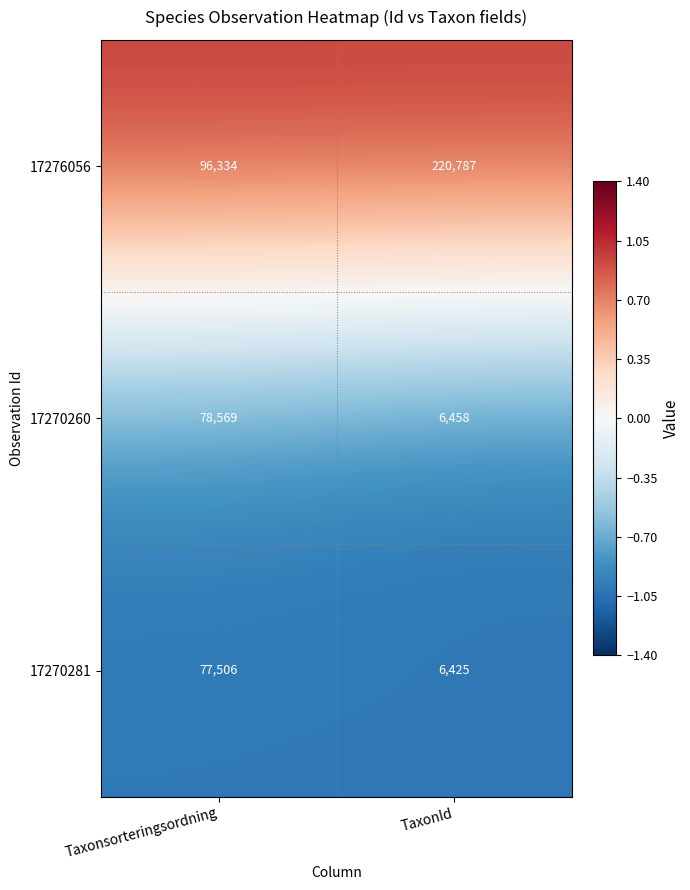

What is the sum of the 17276056 values at Taxonsorteringsordning and TaxonId?

317121